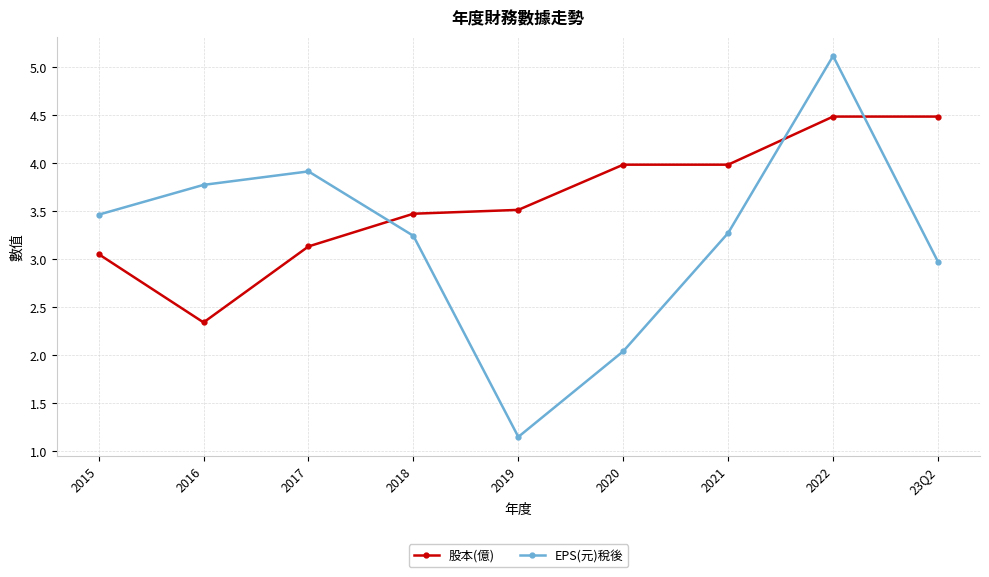

The EPS(元)稅後 series shows 0.3 at 2019. True or false?

False